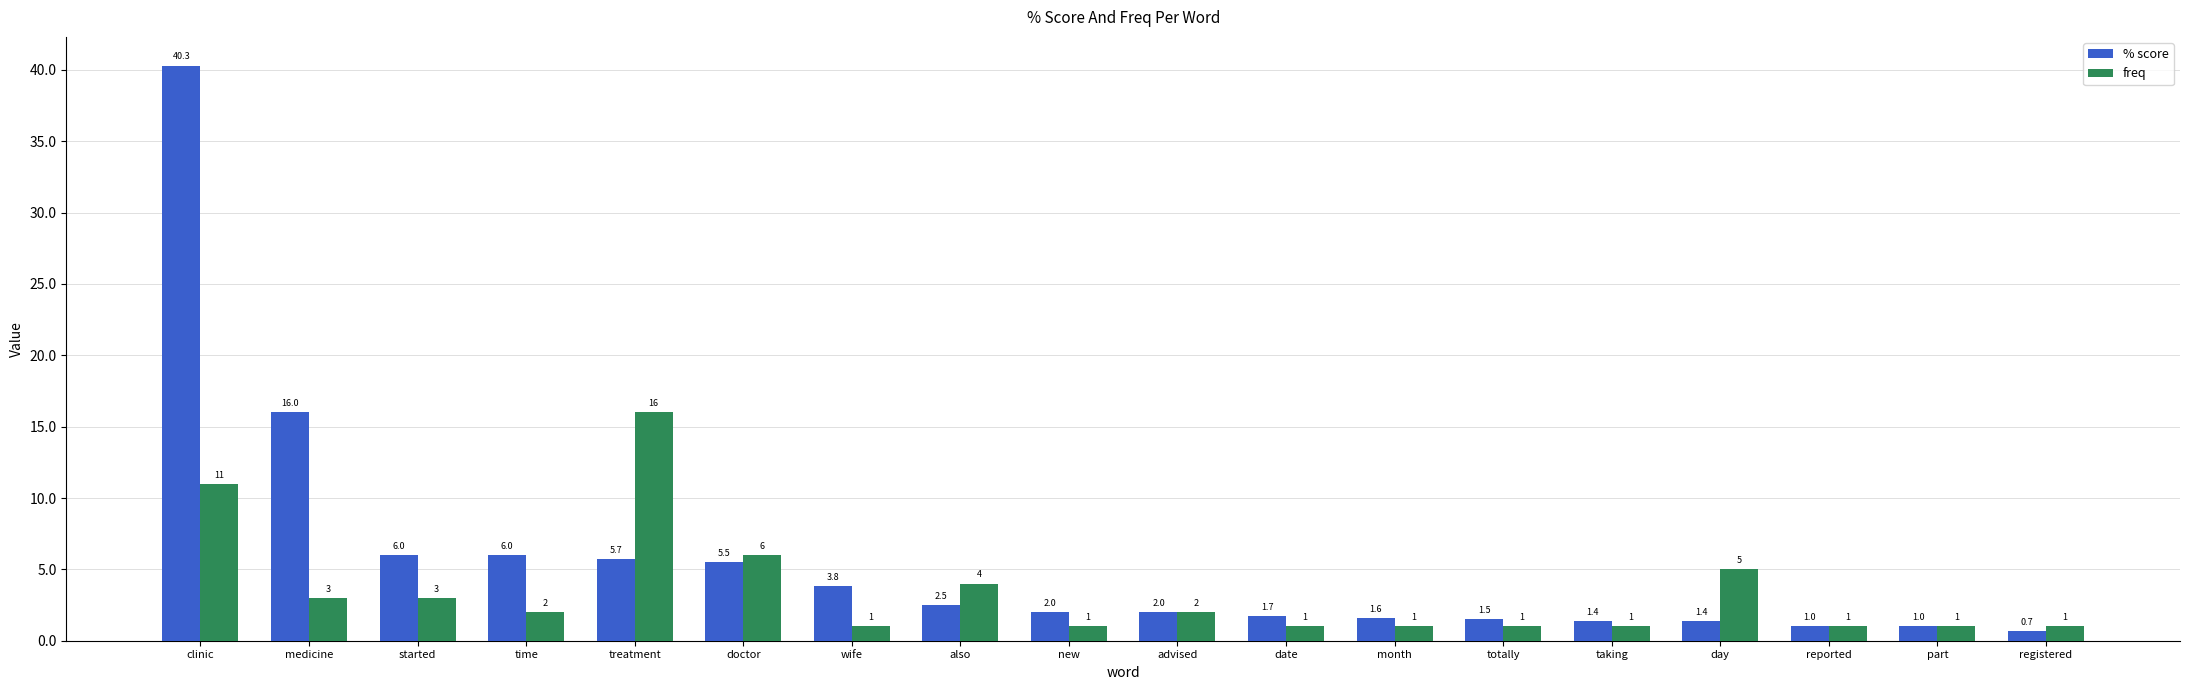

What is the value of the % score bar at the 1st from the left?

40.3